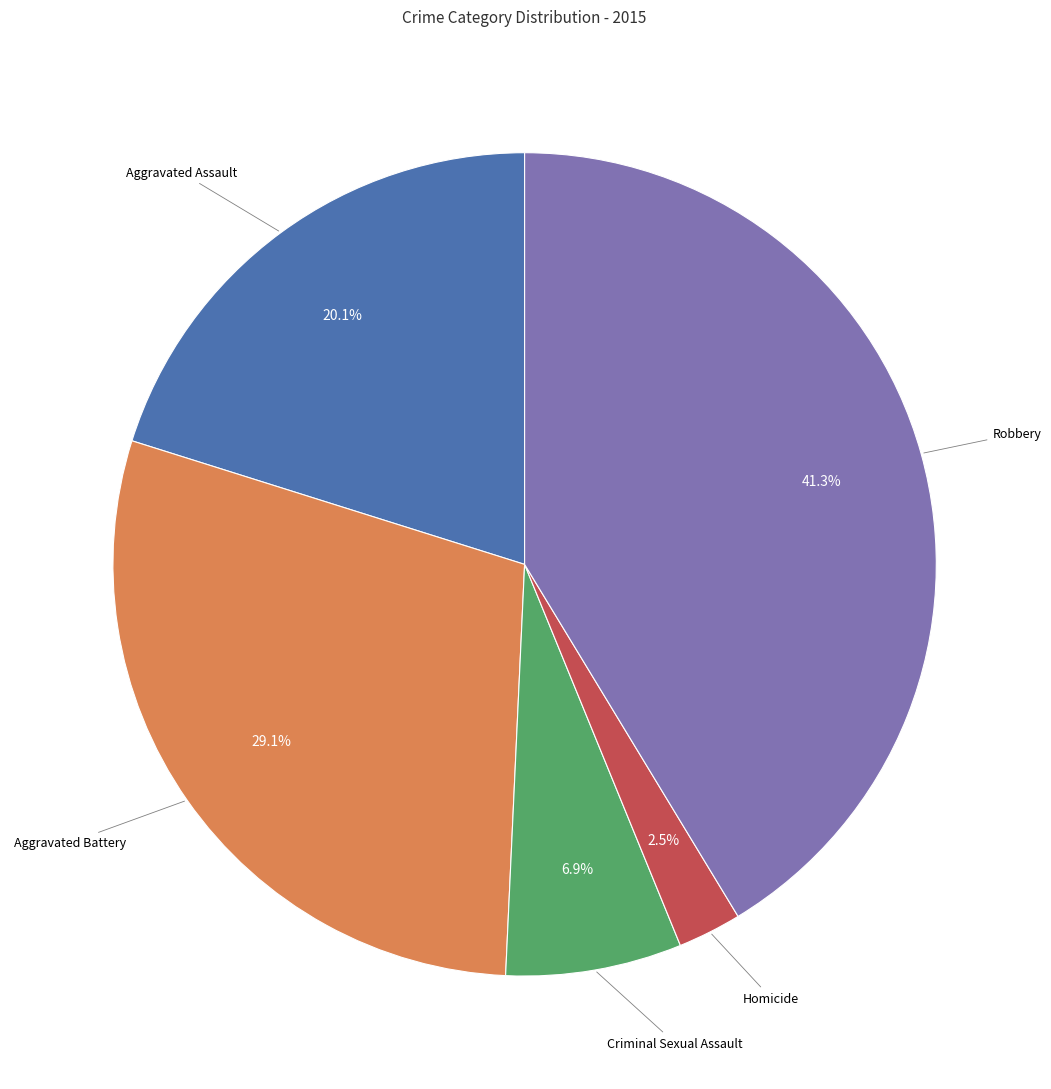

Is there any slice that represents more than half of the pie?

No